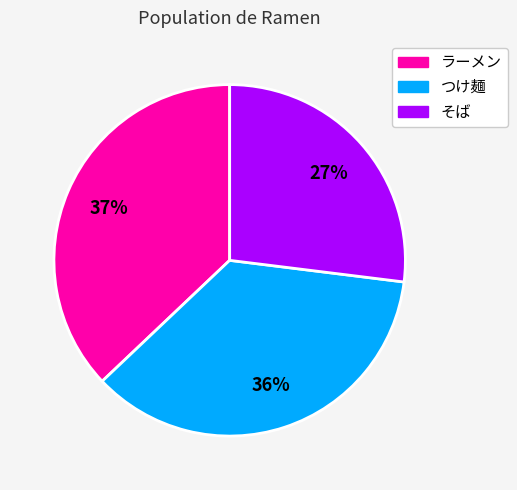

To the nearest percent, what is the difference between the ラーメン and つけ麺 slice percentages?

1%